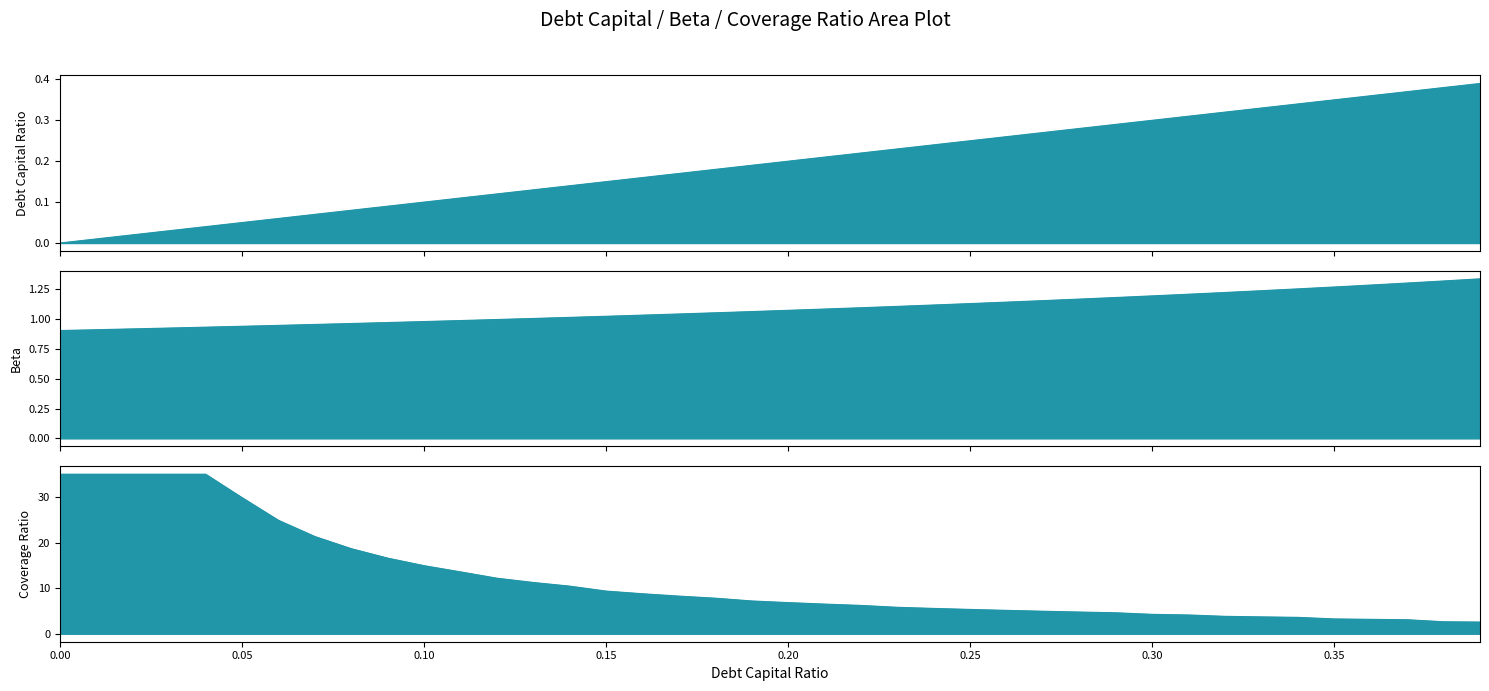

The value of Beta line at 0.35 is 0.5. True or false?

False